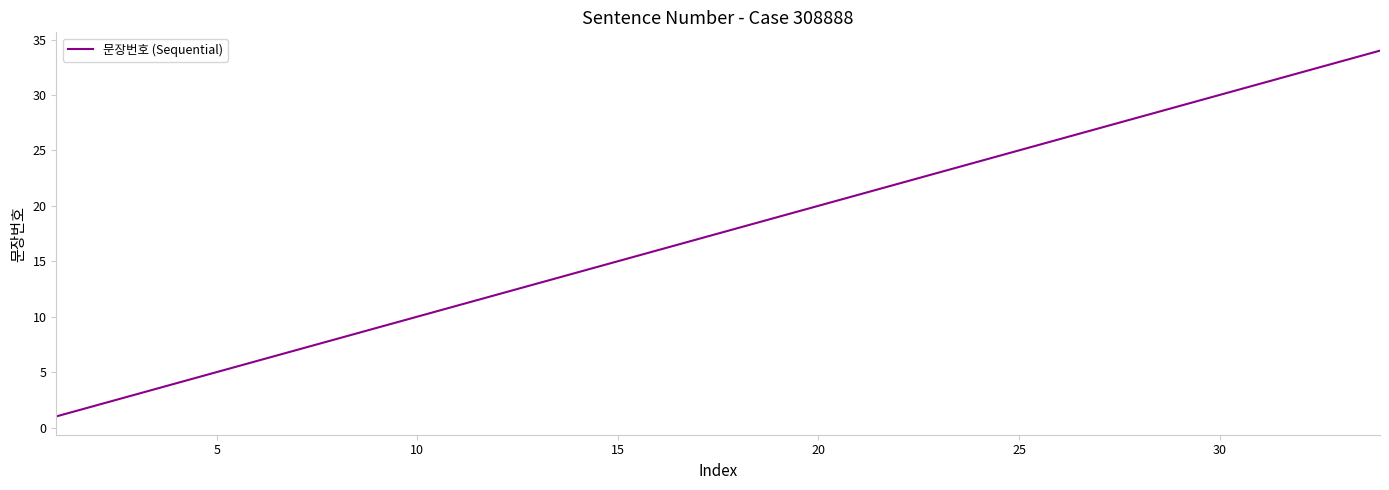

Reading left to right, transcribe all the data shown in this chart.

1	2	3	4	5	6	7	8	9	10	11	12	13	14	15	16	17	18	19	20	21	22	23	24	25	26	27	28	29	30	31	32	33	34